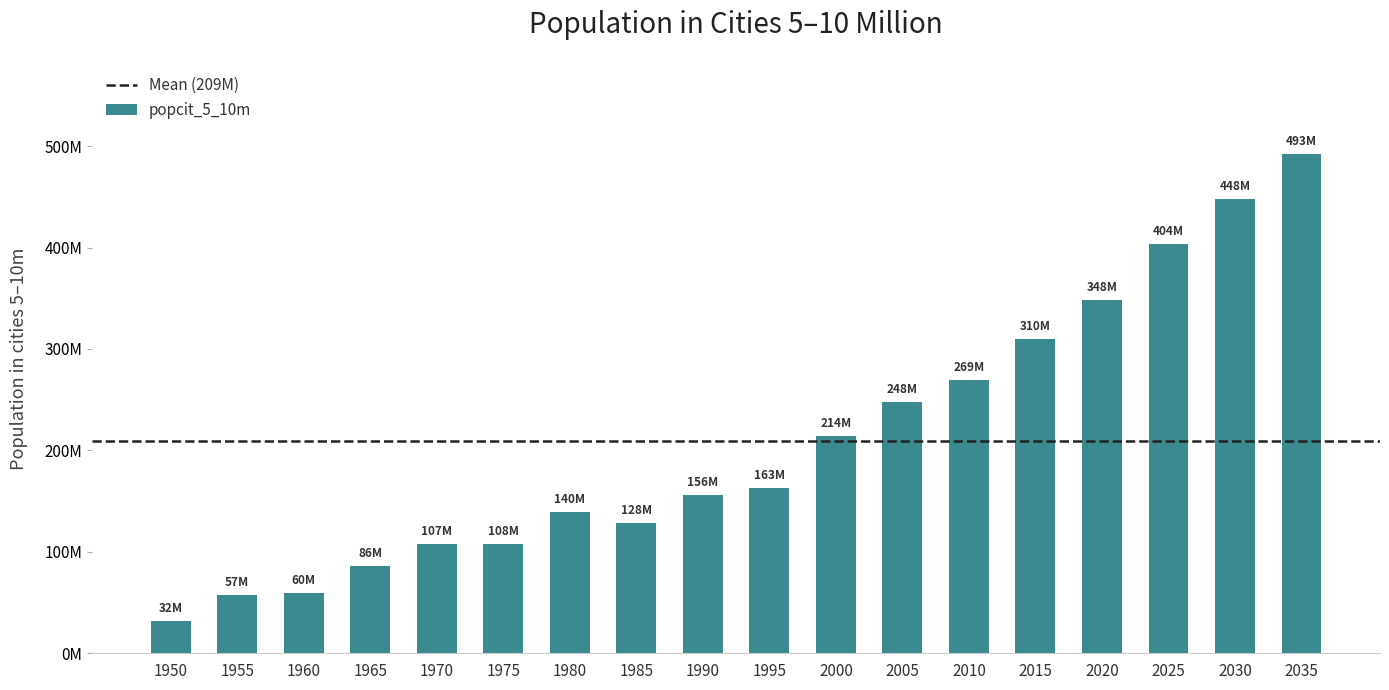

True or false: the data shows 41211012 at 1995.

False